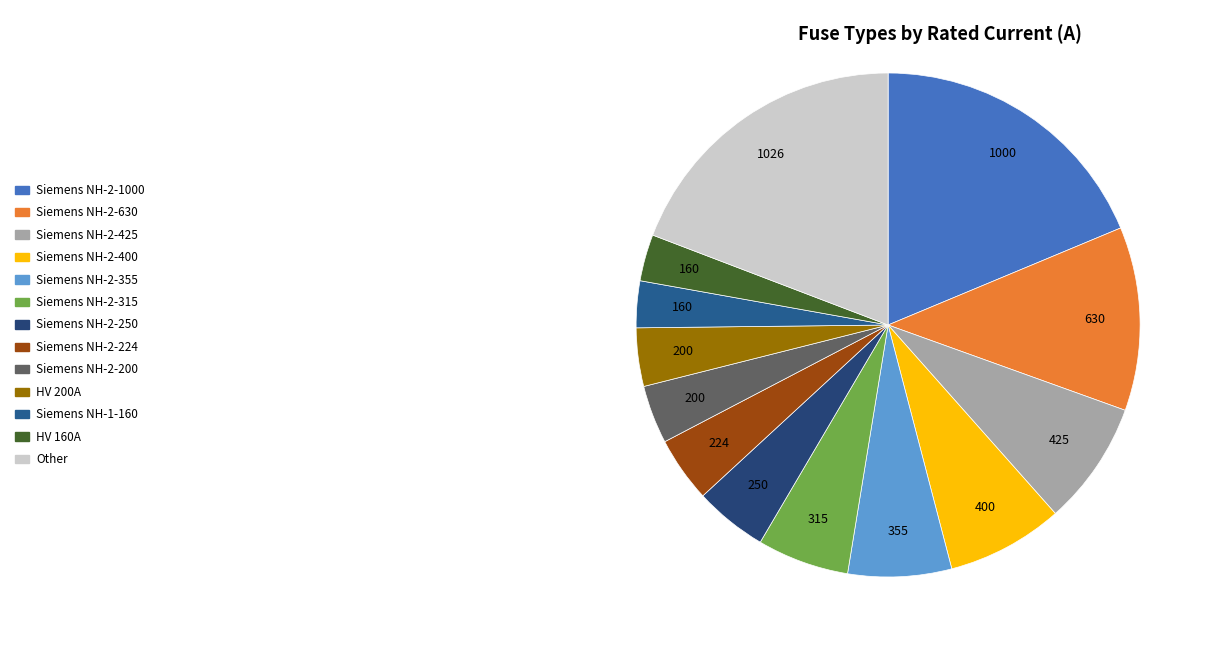

How many segments does this pie chart have?

13